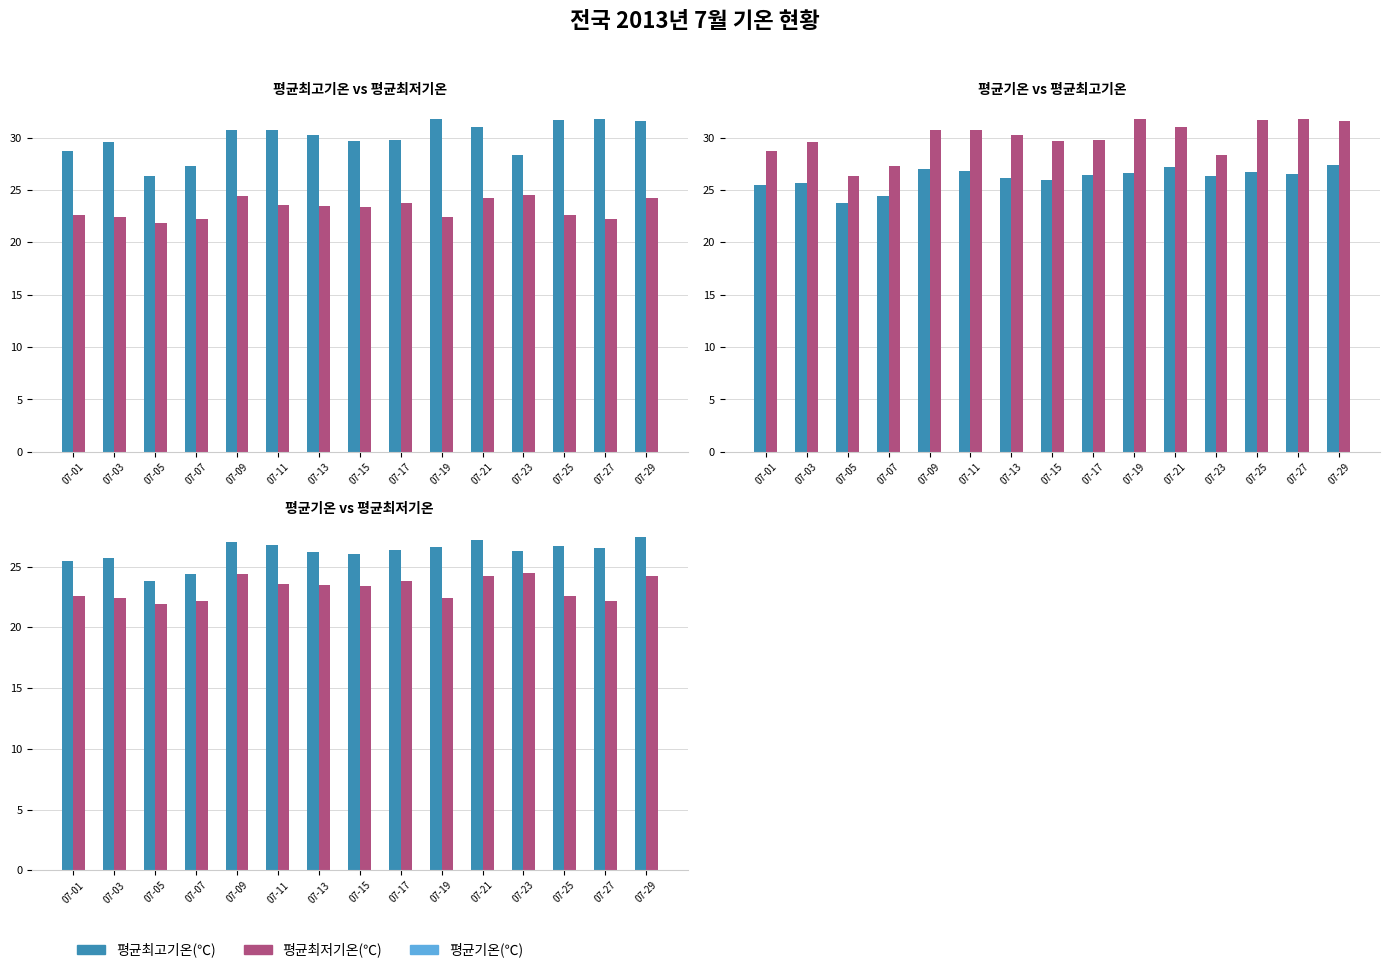

Rank the categories by 평균최저기온(℃) value from highest to lowest.

07-23, 07-09, 07-21, 07-29, 07-17, 07-11, 07-13, 07-15, 07-01, 07-25, 07-03, 07-19, 07-07, 07-27, 07-05